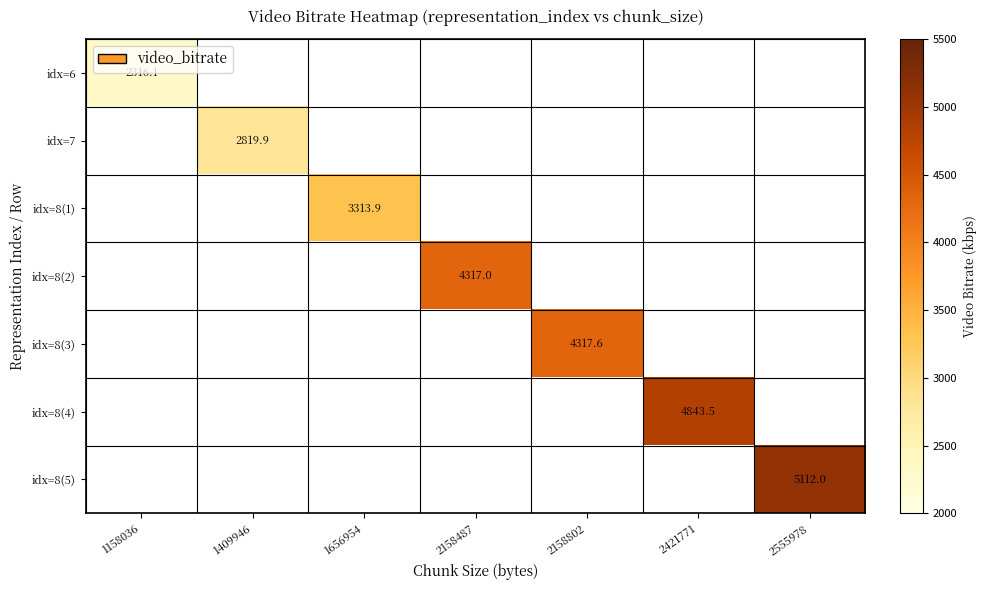

The value of idx=8(4) at 2421771 is 6983.8. True or false?

False